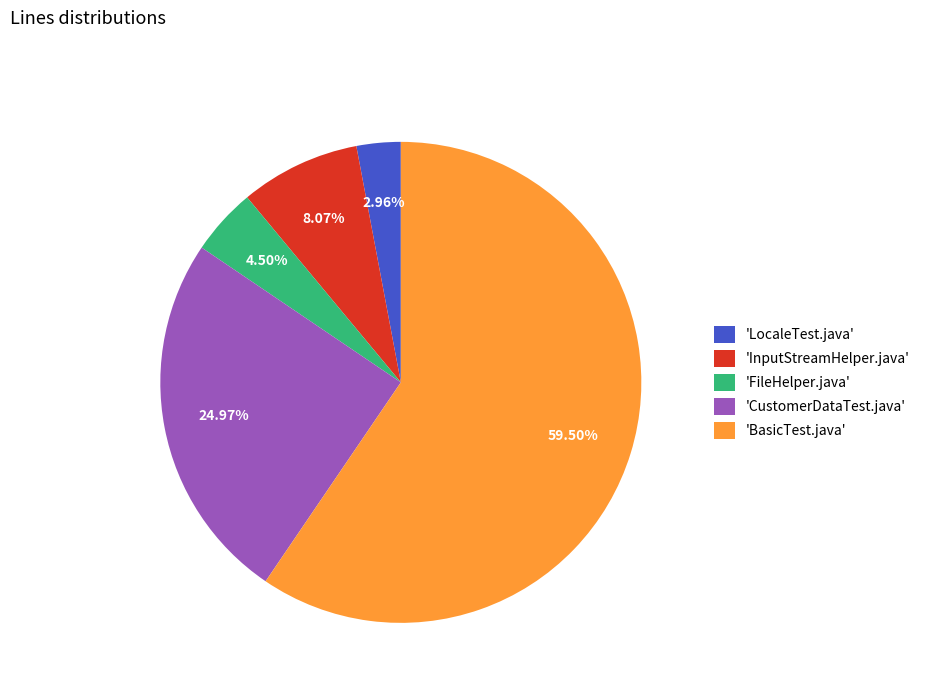

Which slice is the smallest?

'LocaleTest.java'